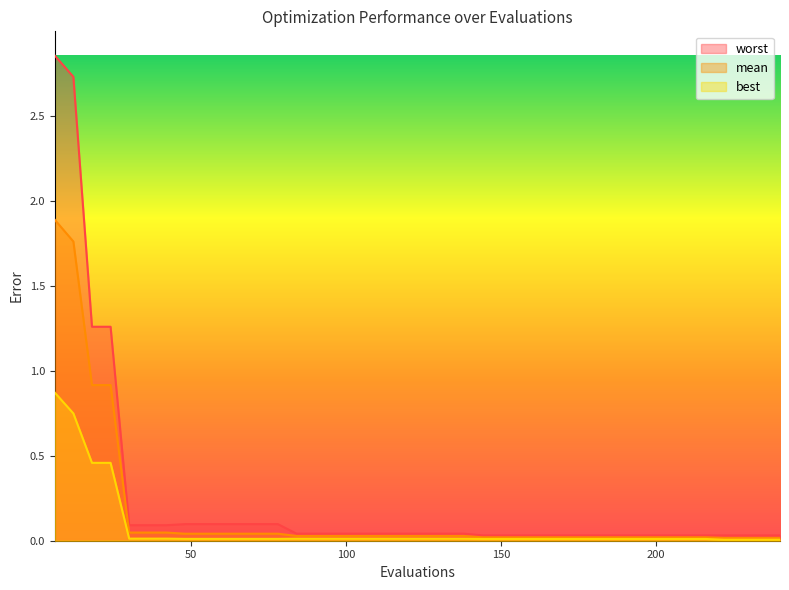

The value of worst at 168 is 0.0. True or false?

False